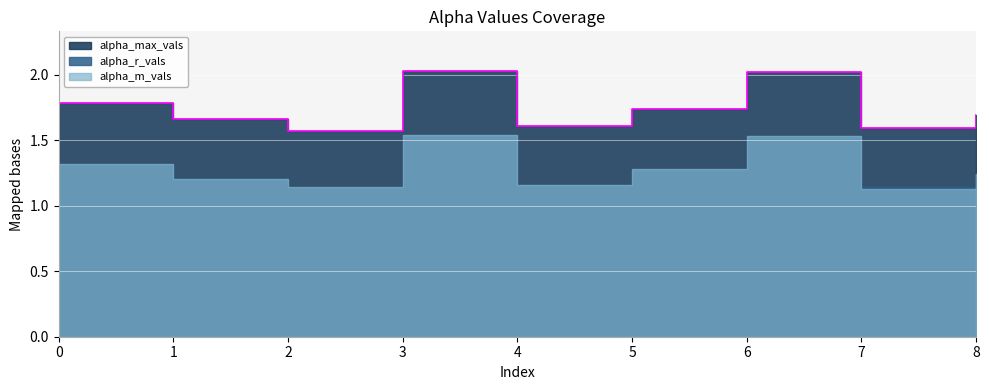

What is the difference between the second highest and second lowest values in the alpha_m_vals series?

0.4